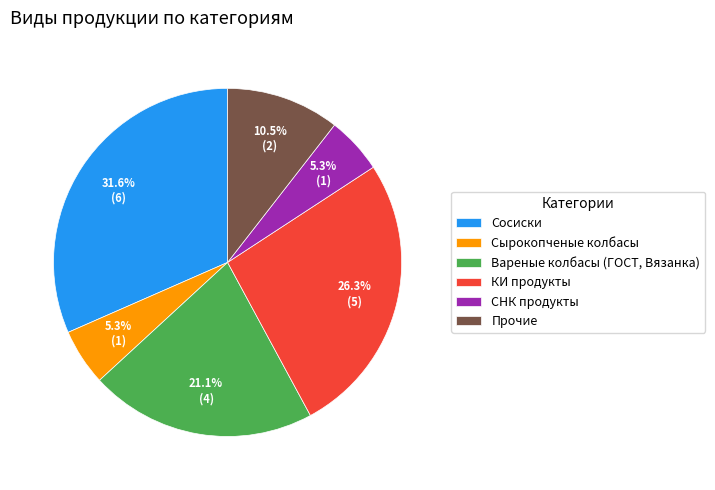

To the nearest percent, what percentage of the pie is Сырокопченые колбасы?

5%